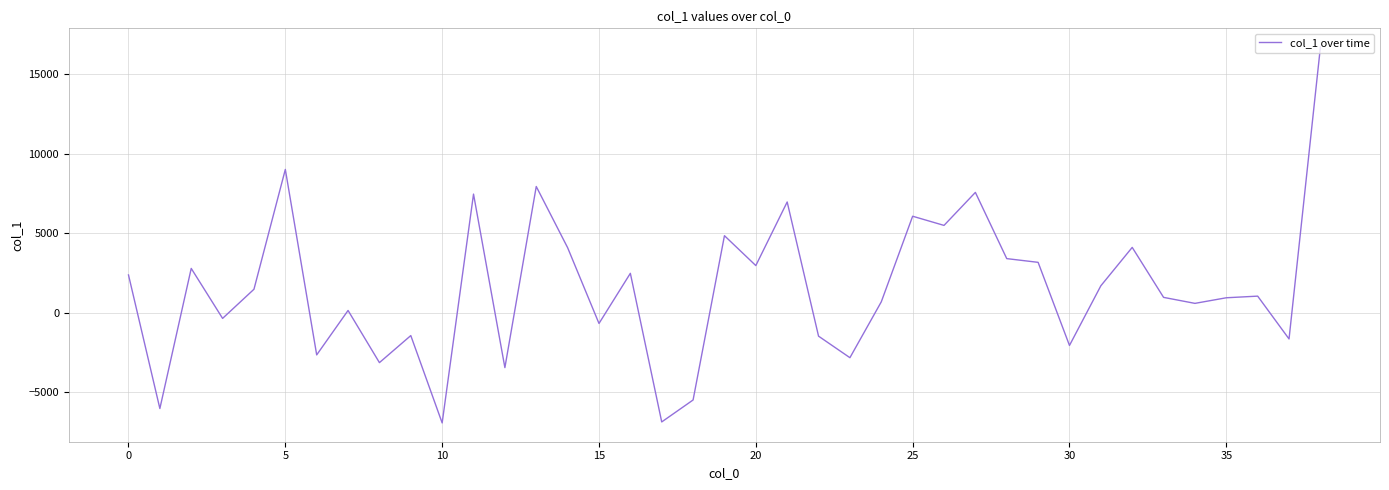

What is the smallest value displayed?

-6932.6